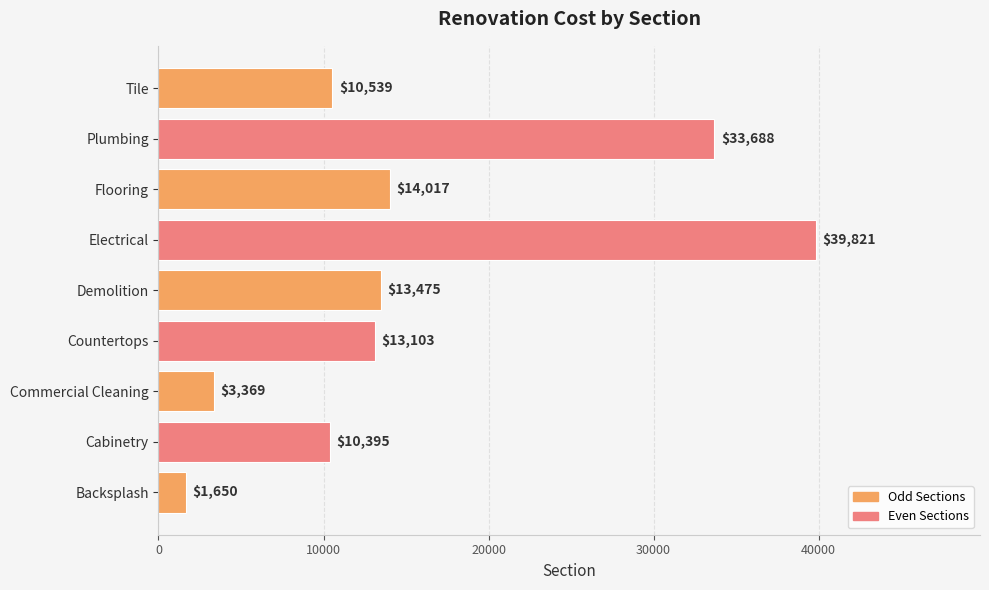

What is the average value?

15561.8